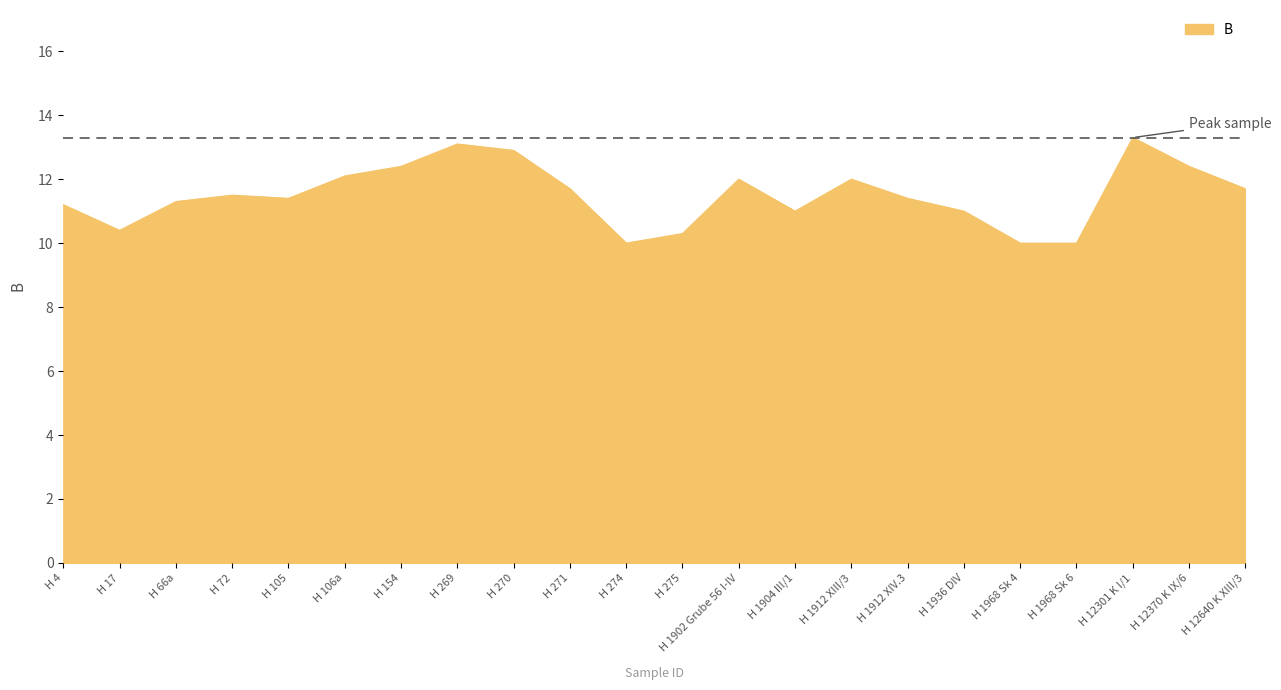

Reading left to right, transcribe all the data shown in this chart.

11.2	10.4	11.3	11.5	11.4	12.1	12.4	13.1	12.9	11.7	10.0	10.3	12.0	11.0	12.0	11.4	11.0	10.0	10.0	13.3	12.4	11.7